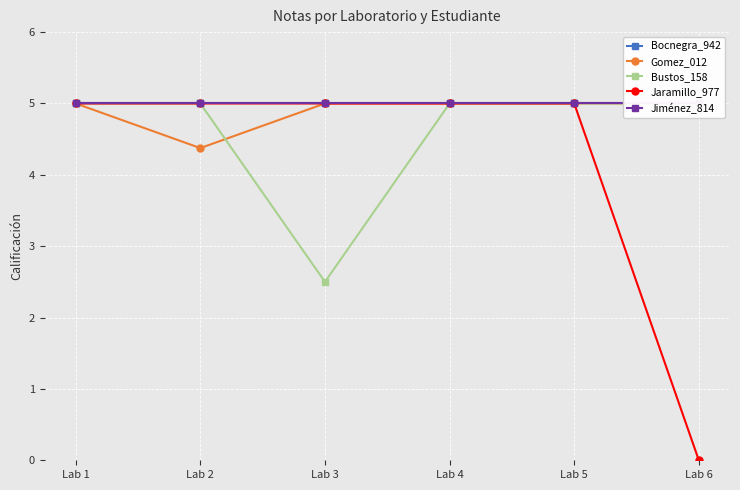

How many interior local valleys does the Bustos_158 series have?

1